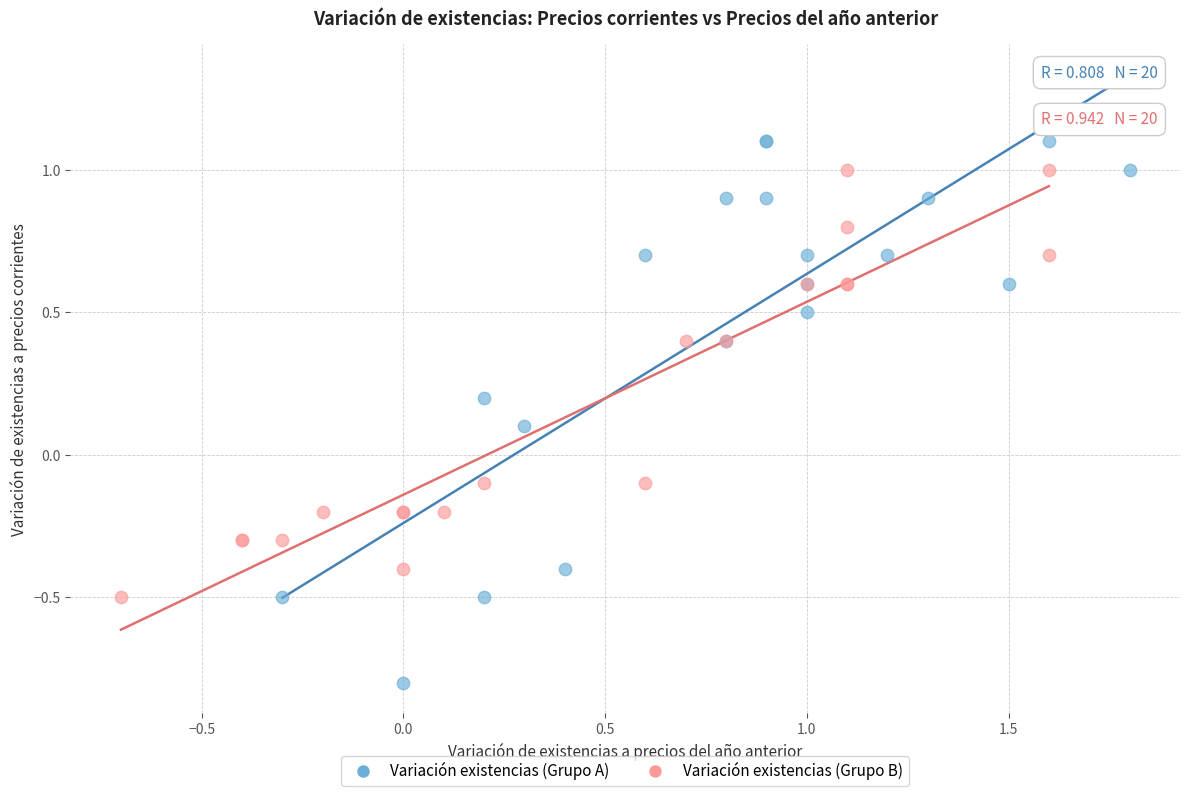

What are all the series names shown in the legend?

Variación existencias (Grupo A), Variación existencias (Grupo B)